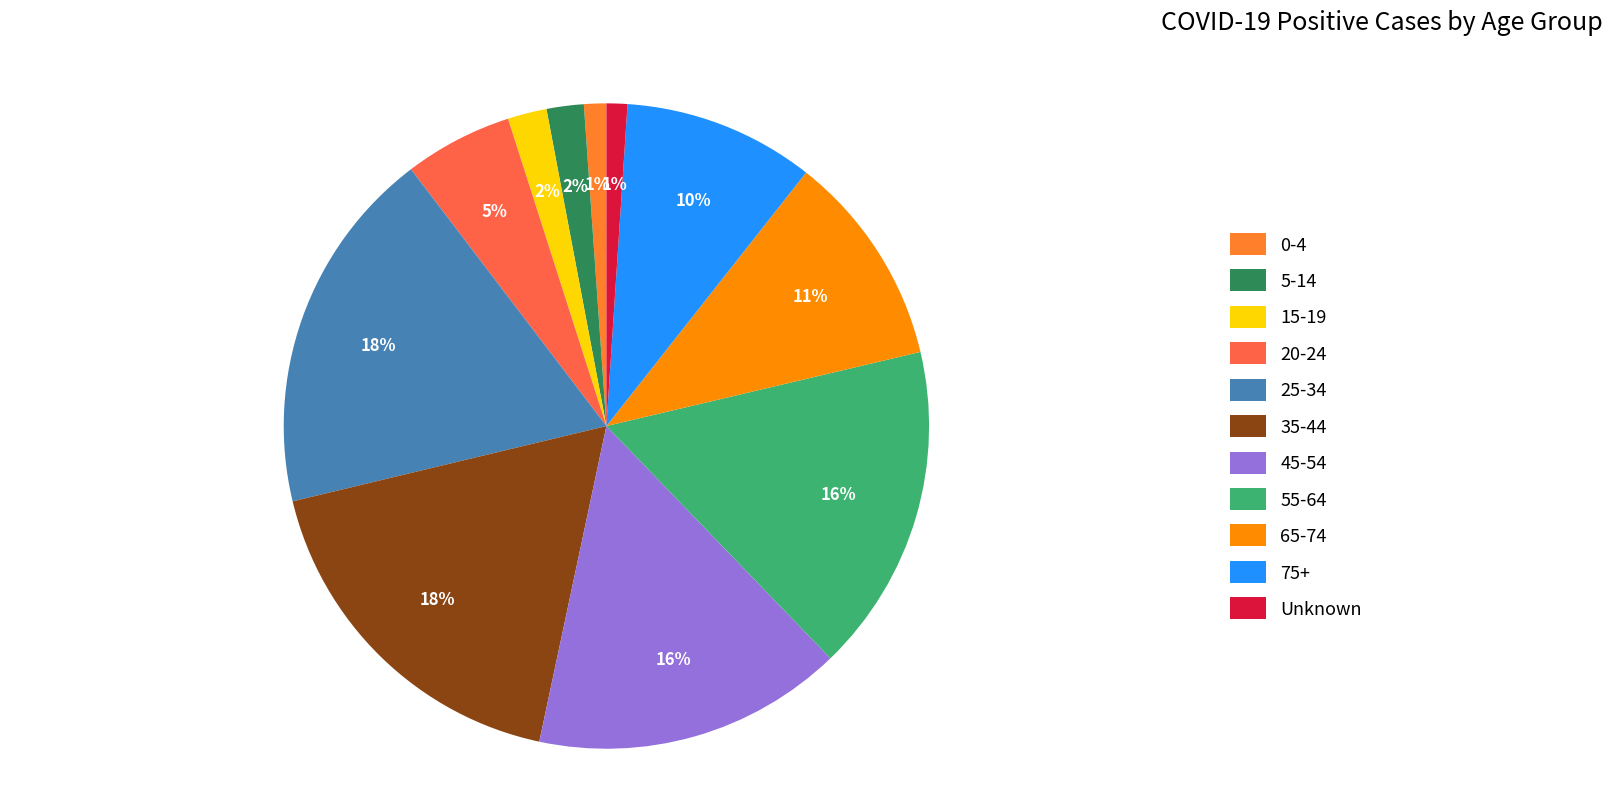

Is it true that Unknown is 11% of the pie?

False